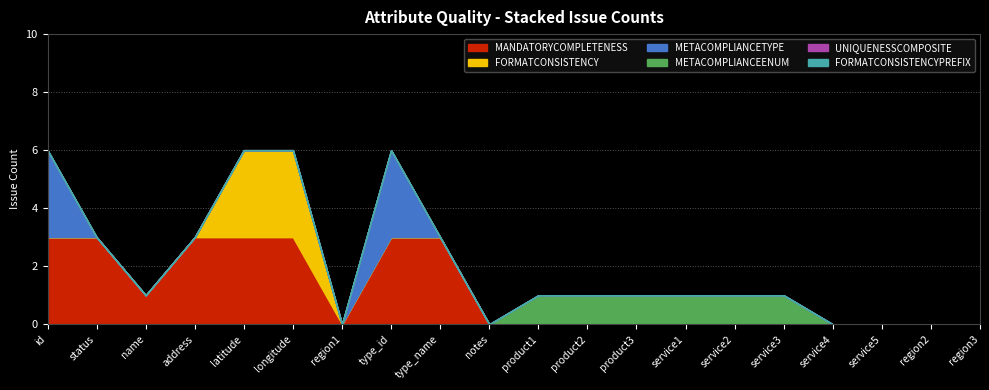

Count the number of categories in the chart.

20